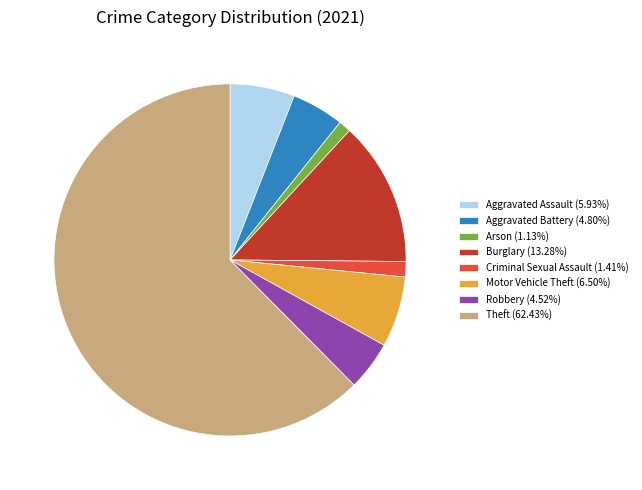

Is the sum of Theft (62.43%) and Aggravated Battery (4.80%) greater than half?

Yes